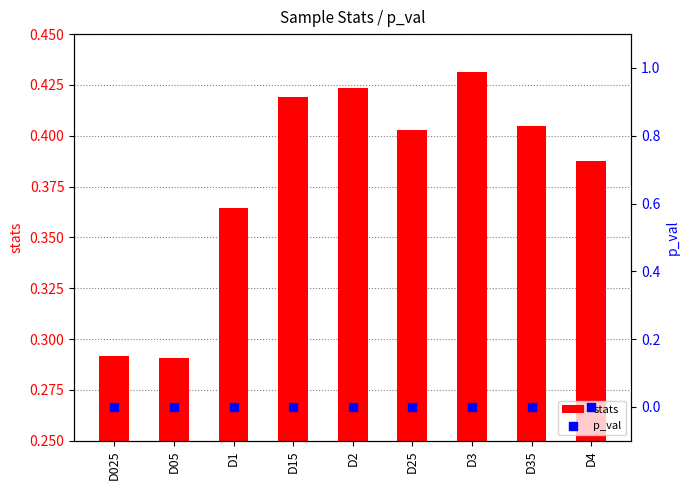

What is the total value across all series at D25?

0.4